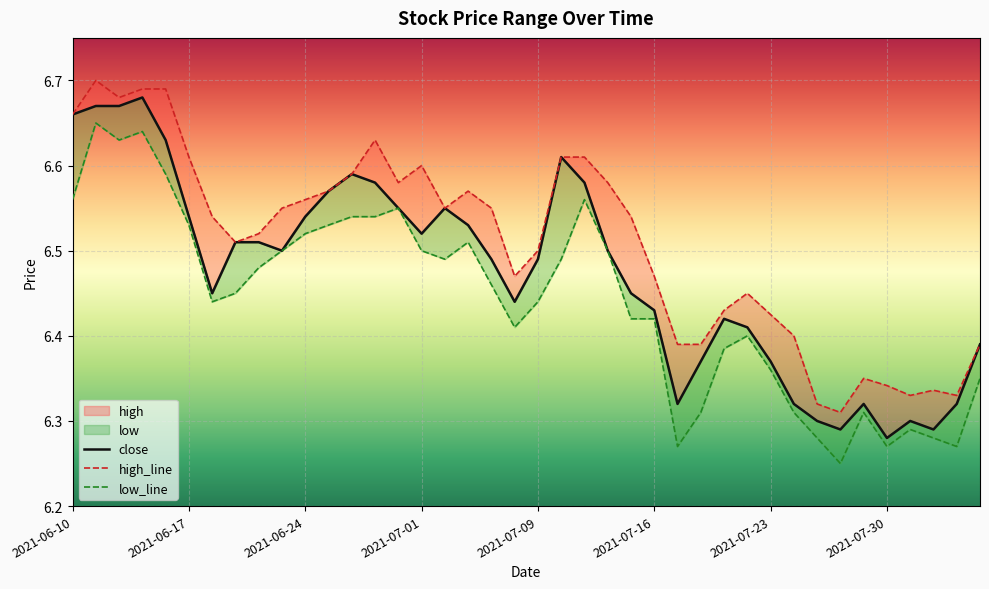

What is the sum of all close values?

258.9